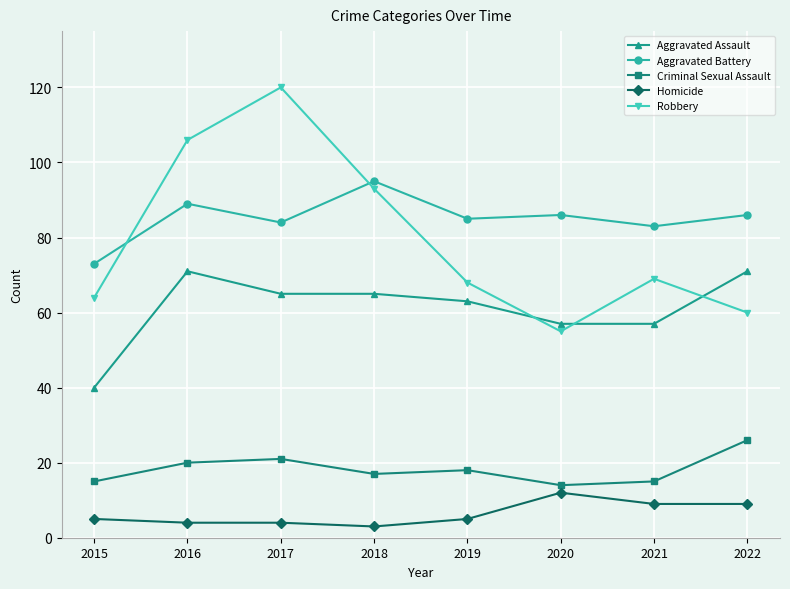

What is the average value of the Homicide series?

6